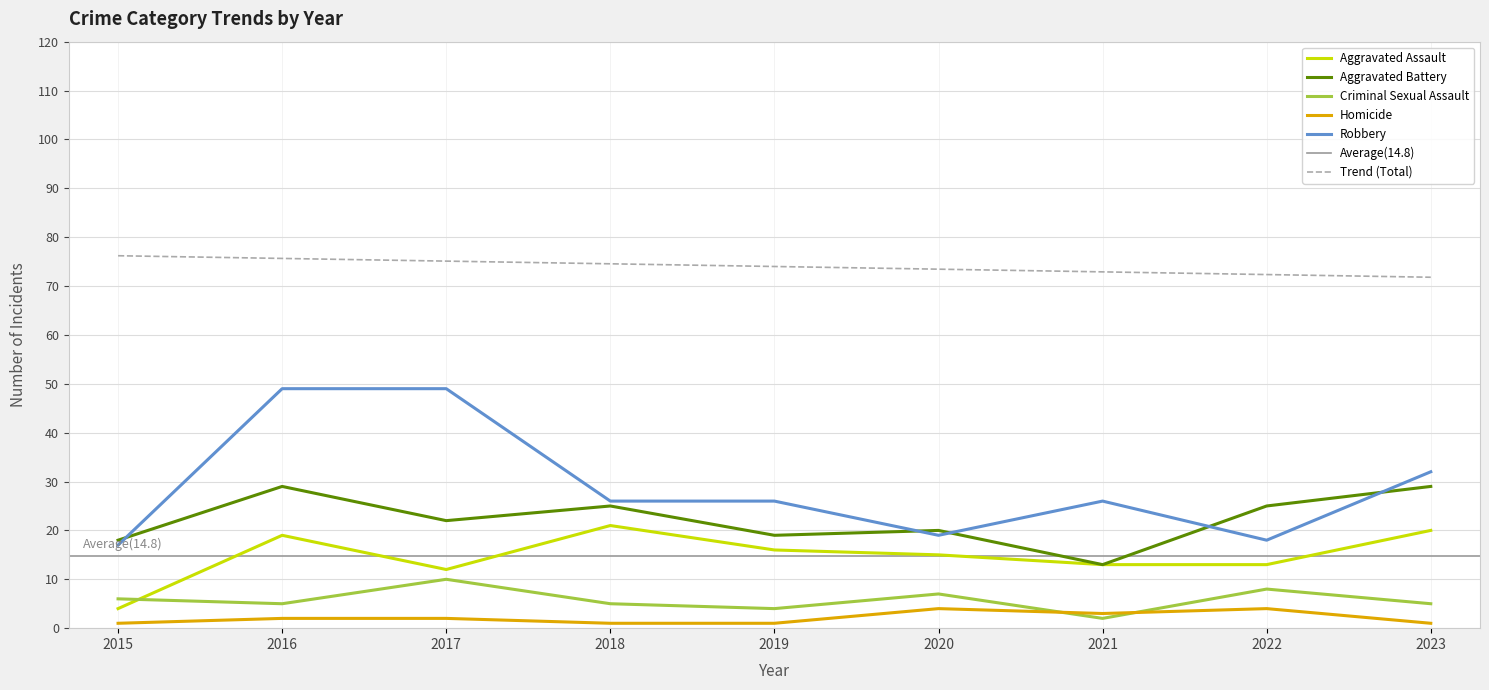

Does the chart have visible grid lines?

Yes